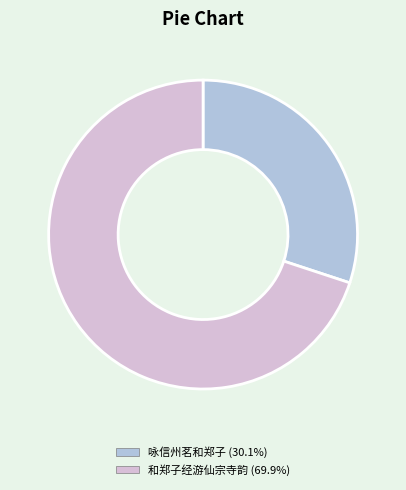

Is the sum of 咏信州茗和郑子 and 和郑子经游仙宗寺韵 greater than half?

Yes